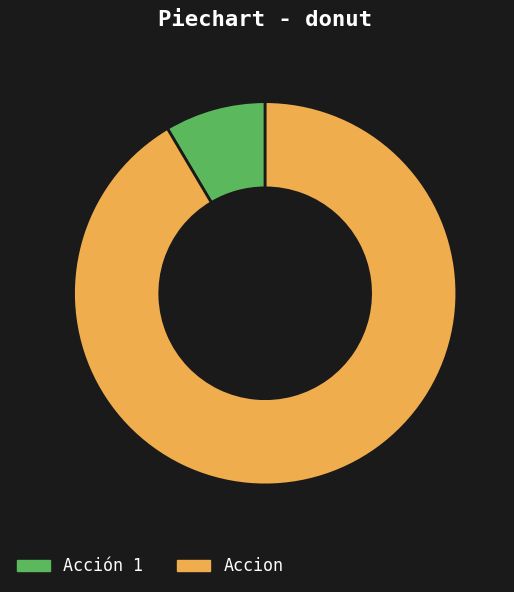

Which slice is the smallest?

Acción 1